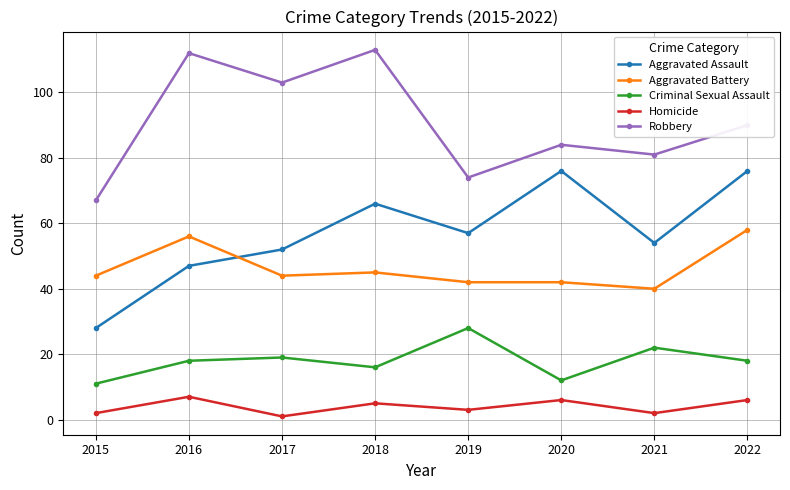

What is the sum of all Aggravated Assault values?

456